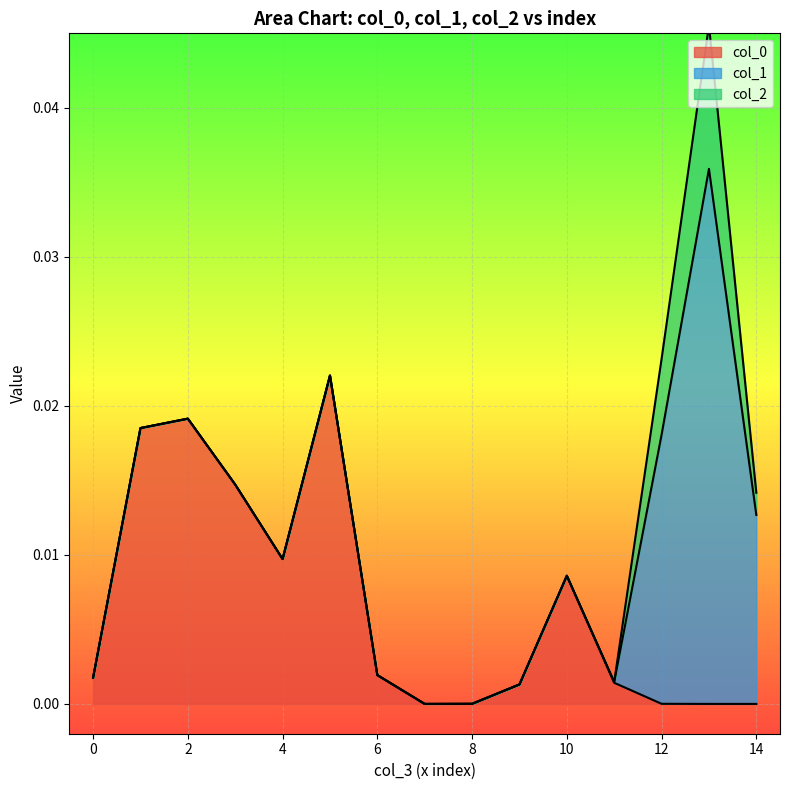

Which series has the largest range (max minus min)?

col_1